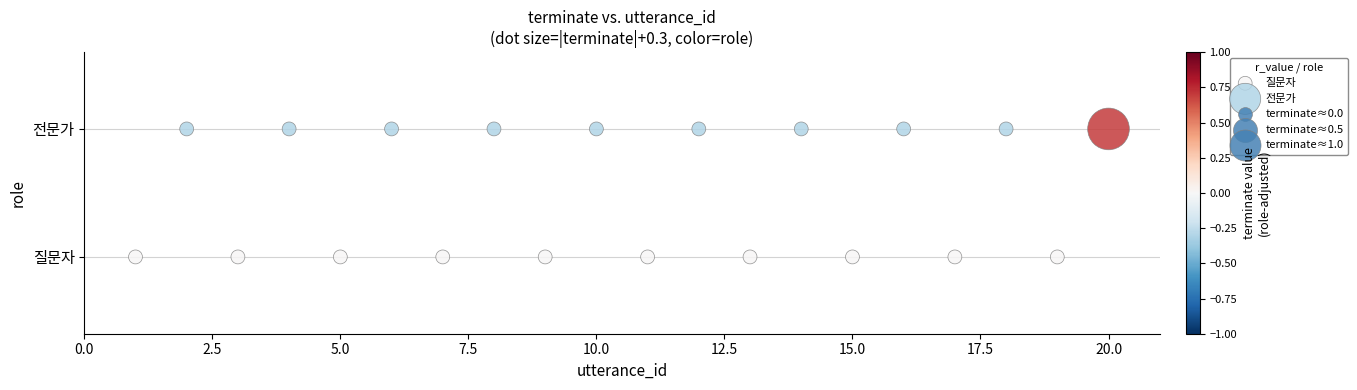

Which series contains the lowest Y value?

질문자